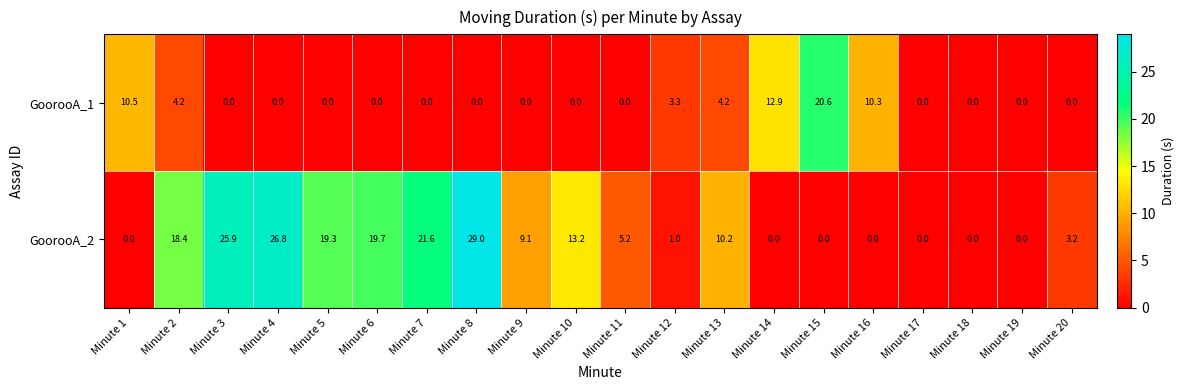

Where does the GoorooA_2 series first go above 9?

Minute 2